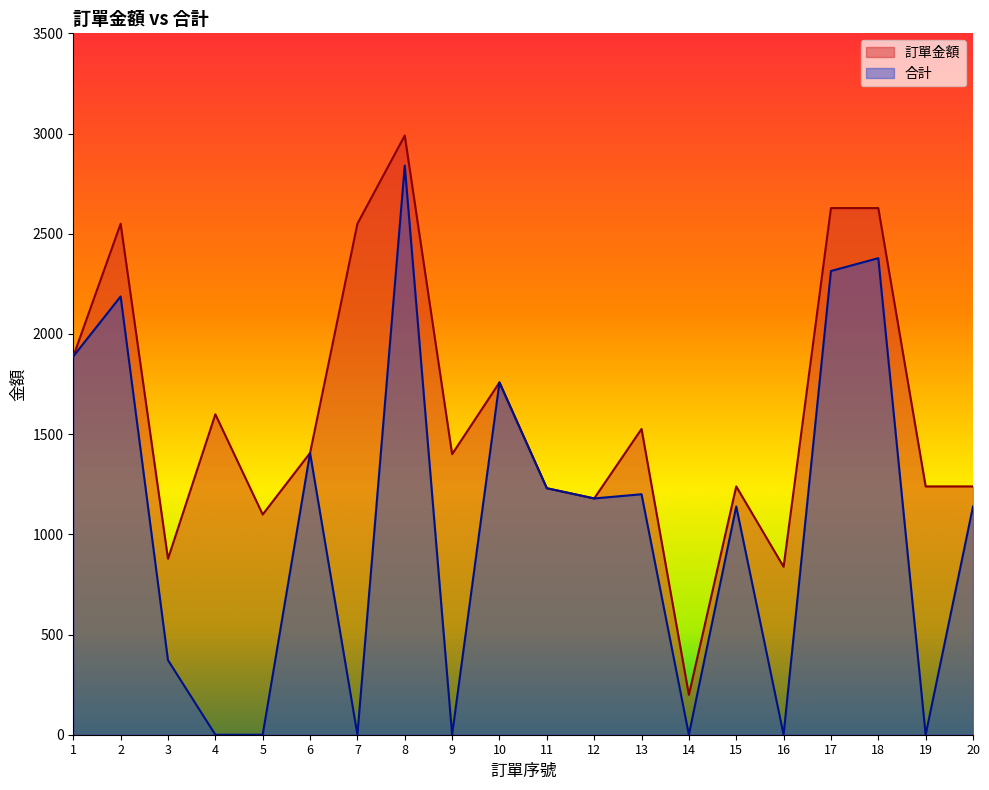

Is it true that 訂單金額 equals 2078 at 12?

False